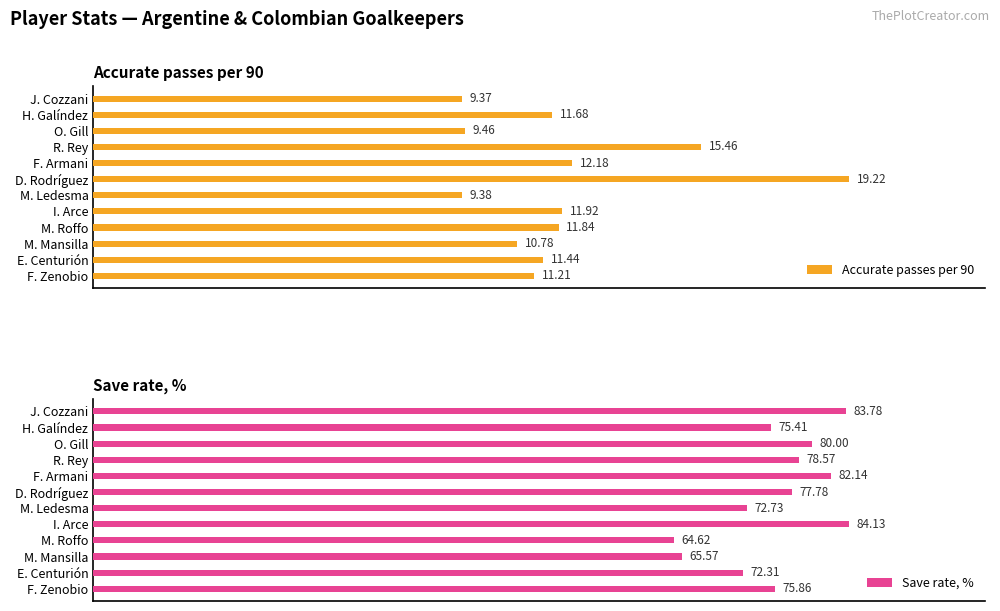

At which label is Accurate passes per 90 closest to 14?

R. Rey